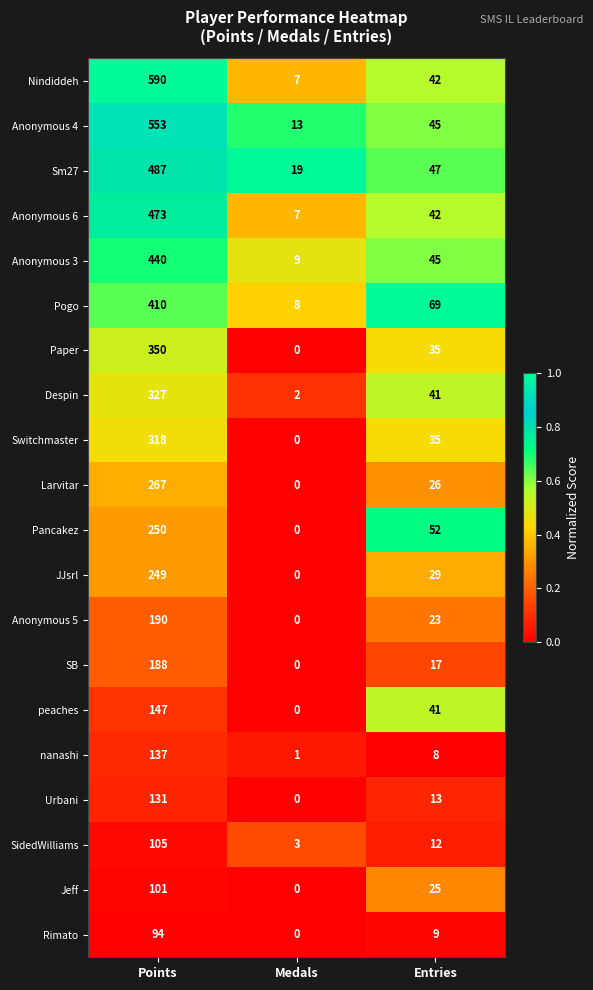

The value of Paper at Points is 350. True or false?

True